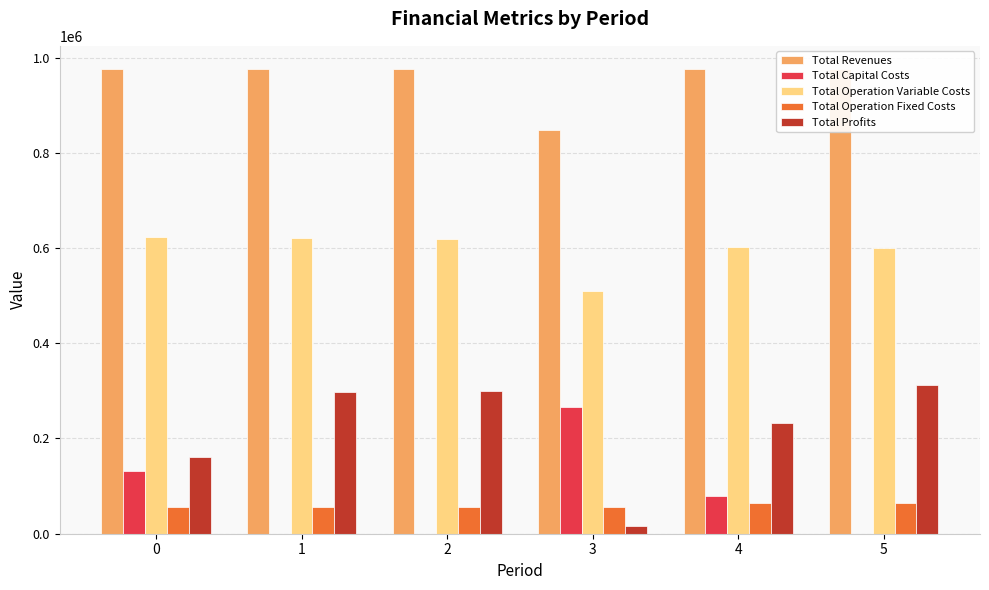

What is the difference between the second highest and minimum values in the Total Operation Fixed Costs series?

8238.8